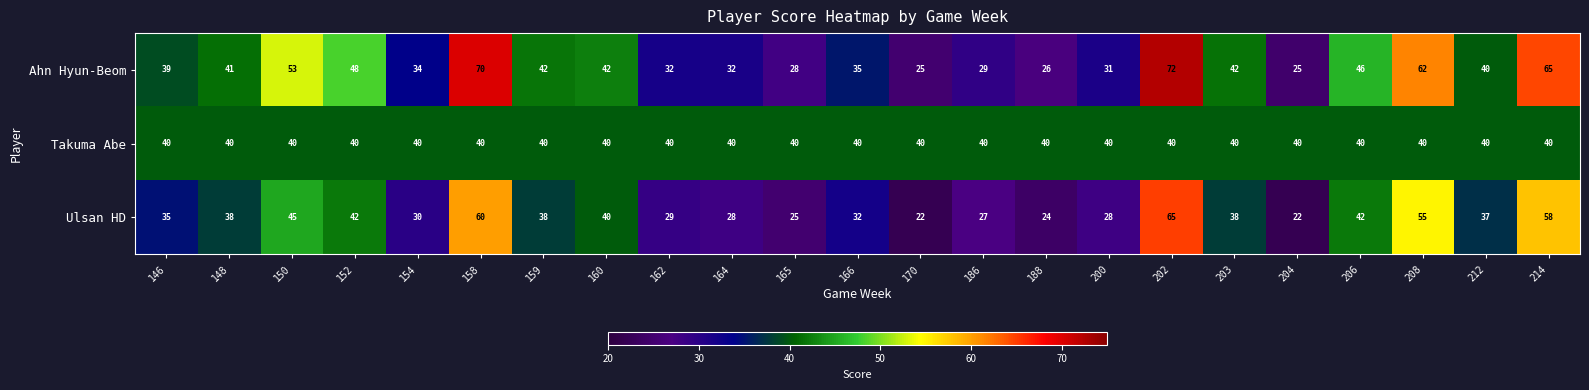

Which series has the widest spread of values?

Ahn Hyun-Beom